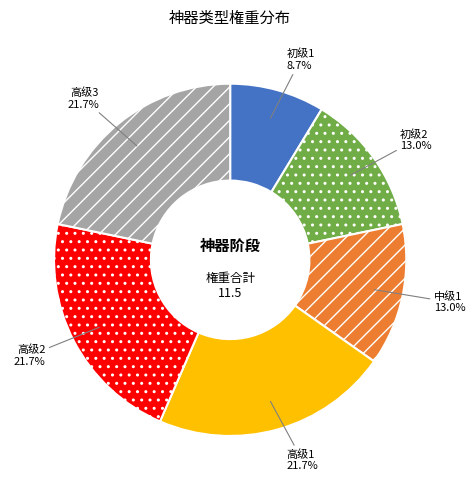

Between 高级2 and 初级2, which is larger?

高级2